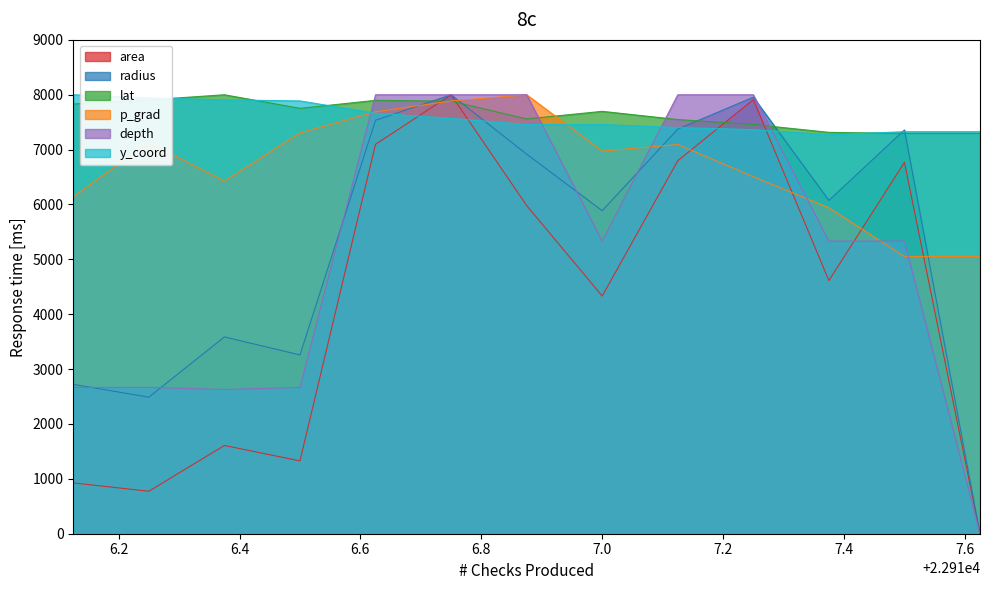

Between 22916.375 and 22917.375, which series saw the biggest shift?

area